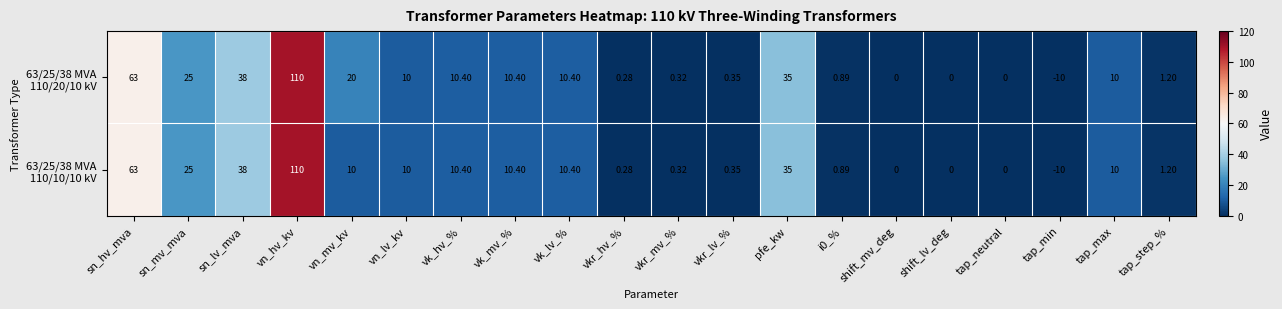

At which category is the sum across all series the highest?

vn_hv_kv